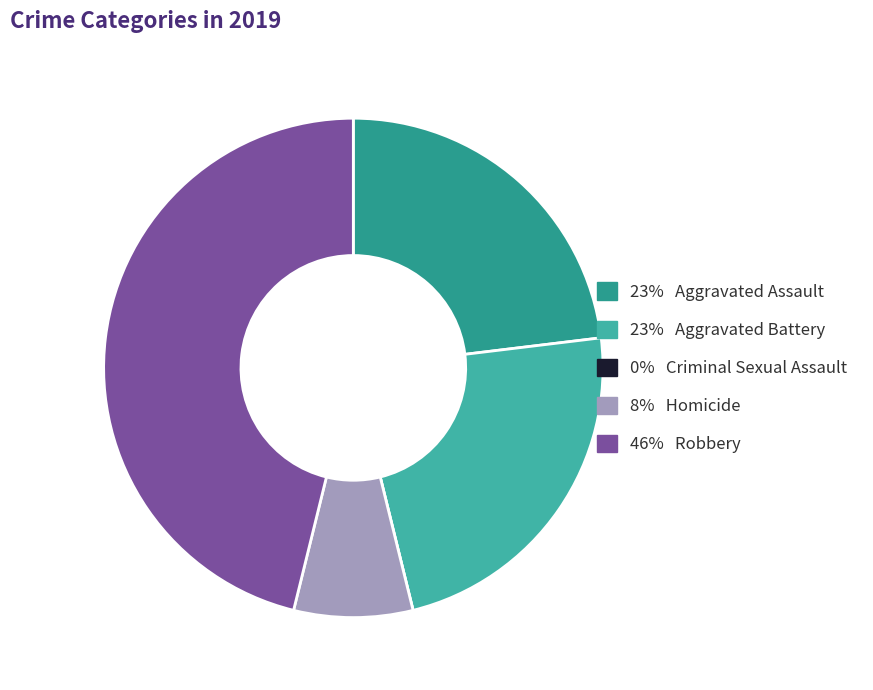

How many slices are in this pie chart?

5